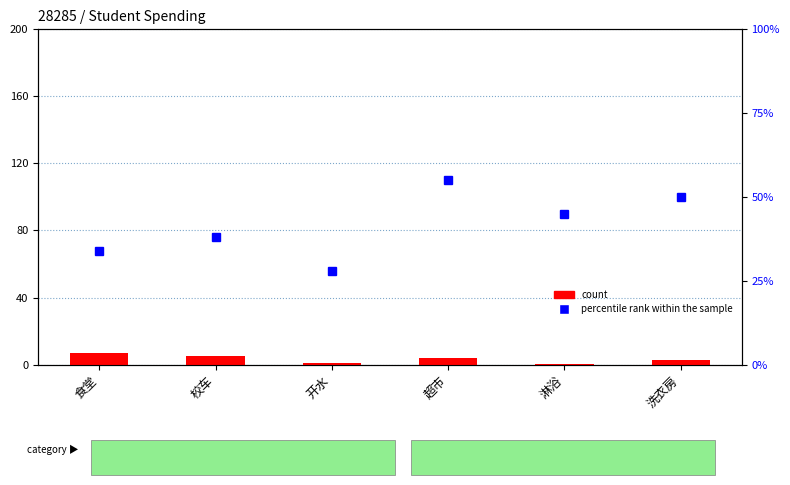

List the series in order of their overall mean, highest first.

percentile rank within the sample, count